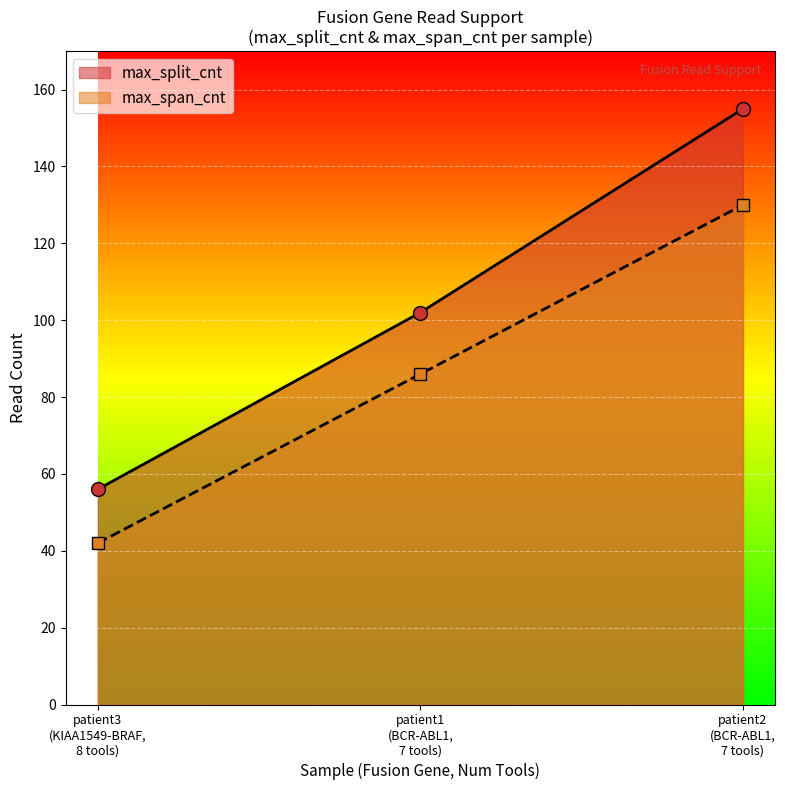

Reading left to right, transcribe all the data shown in this chart.

max_split_cnt: patient3
(KIAA1549-BRAF,
8 tools)=56	patient1
(BCR-ABL1,
7 tools)=102	patient2
(BCR-ABL1,
7 tools)=155
max_span_cnt: patient3
(KIAA1549-BRAF,
8 tools)=42	patient1
(BCR-ABL1,
7 tools)=86	patient2
(BCR-ABL1,
7 tools)=130